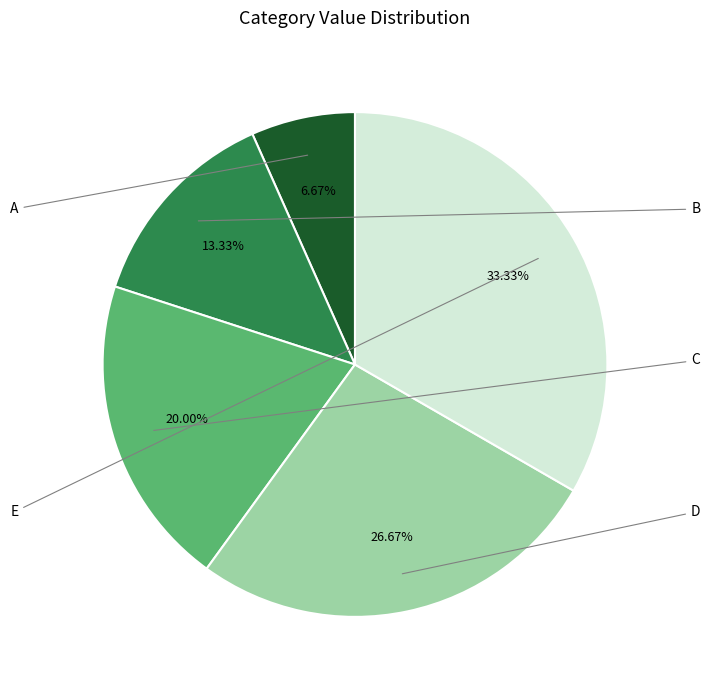

Does any single category account for the majority?

No